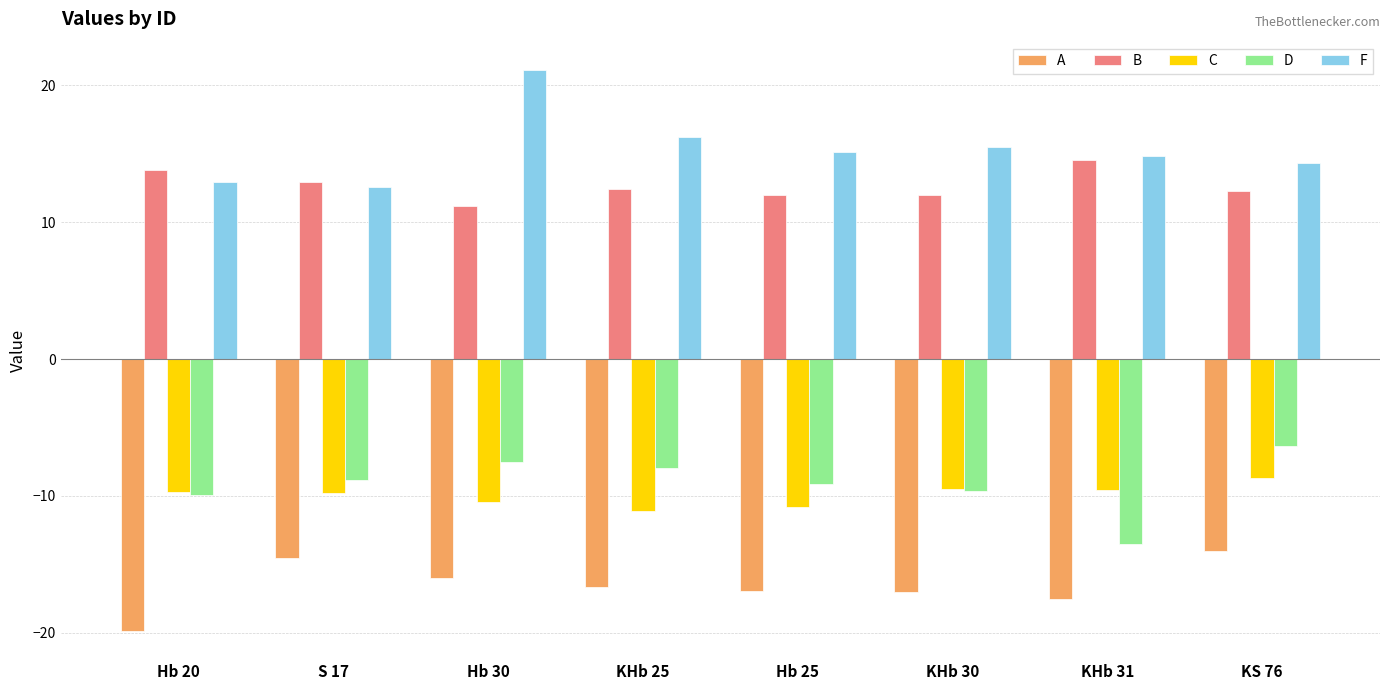

Are the bars horizontal?

No